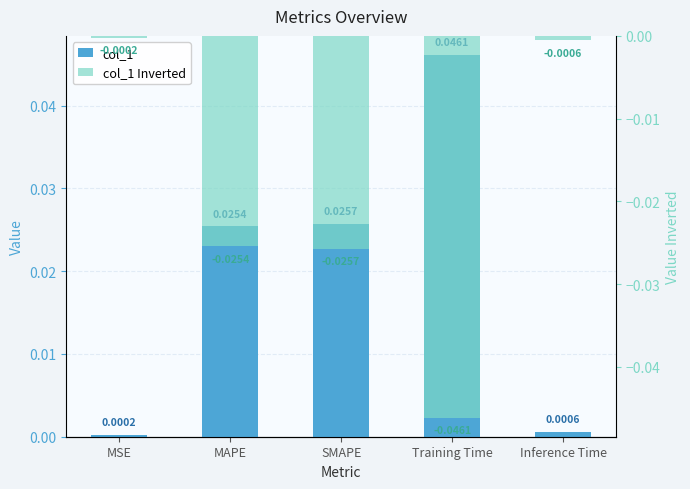

Which series has the largest total across all categories?

col_1